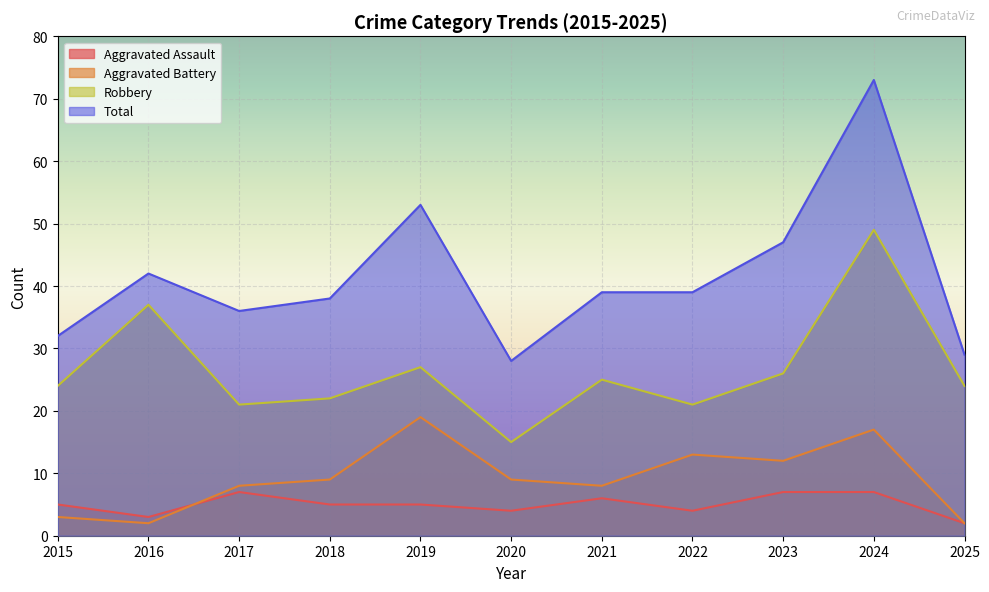

What is the sum of the Aggravated Battery values at 2015 and 2023?

15